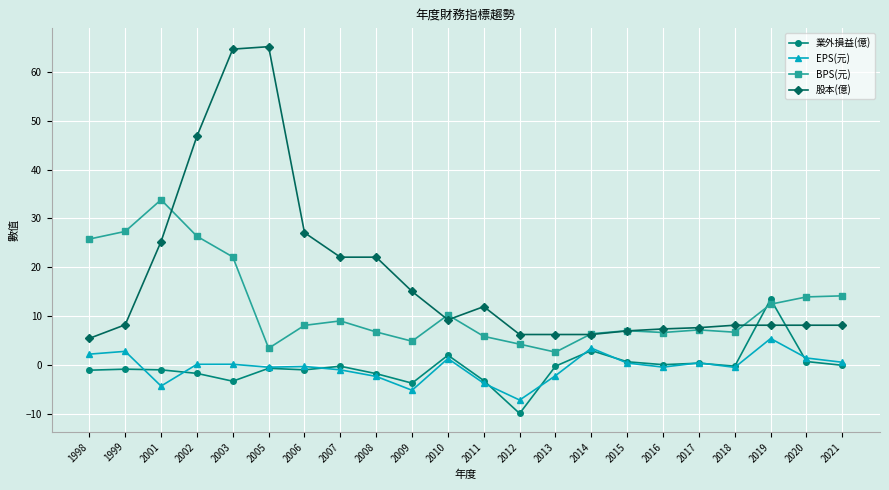

True or false: 業外損益(億) has more than 2 points higher than both neighbors.

True